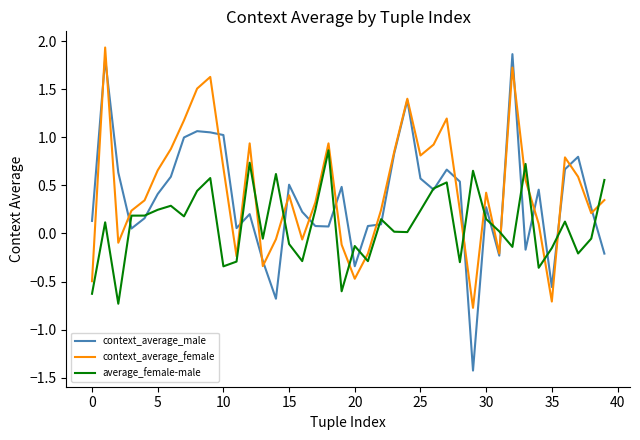

Which series ends up on top after the final intersection of context_average_female and average_female-male?

average_female-male